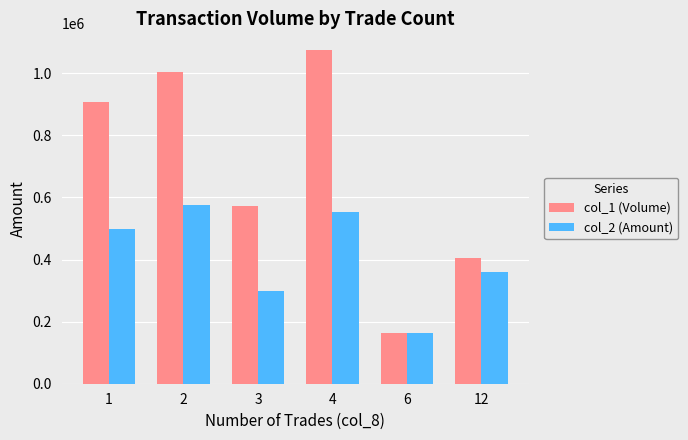

Which label corresponds to the smallest value in the chart?

6